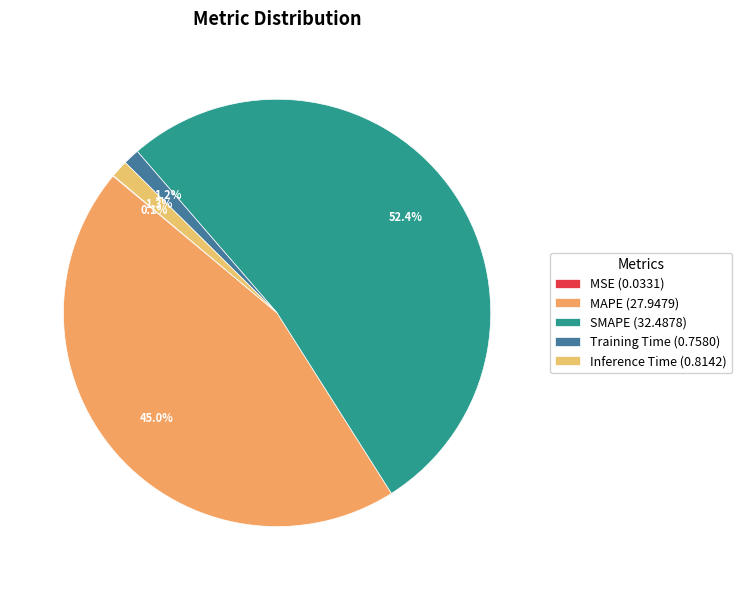

Rank the categories by value from highest to lowest.

SMAPE, MAPE, Inference Time, Training Time, MSE